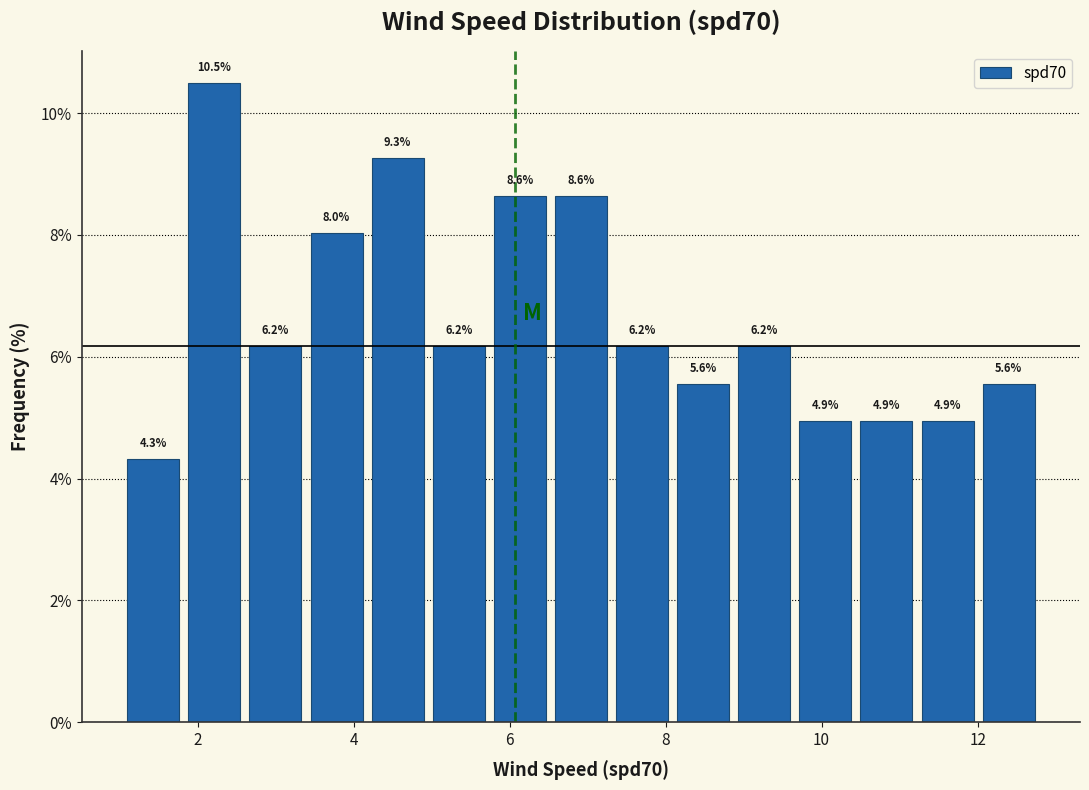

Read against the x-axis, roughly where is the centre of the tallest bar?

2.2